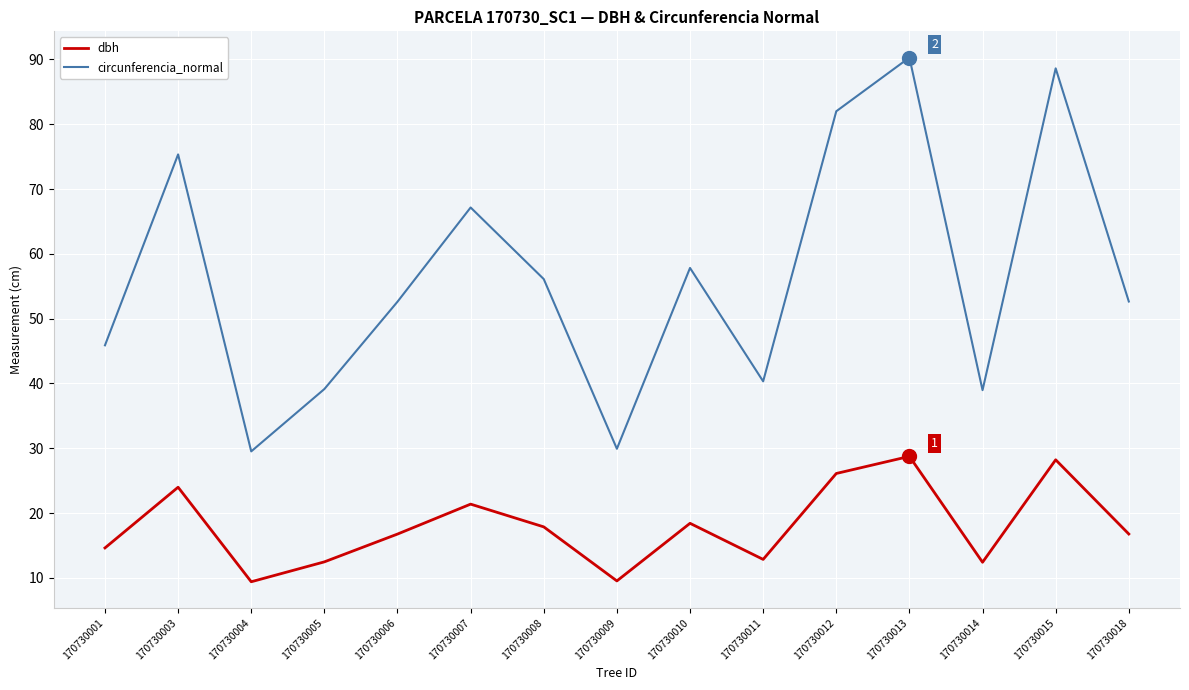

Which series has the largest range (max minus min)?

circunferencia_normal